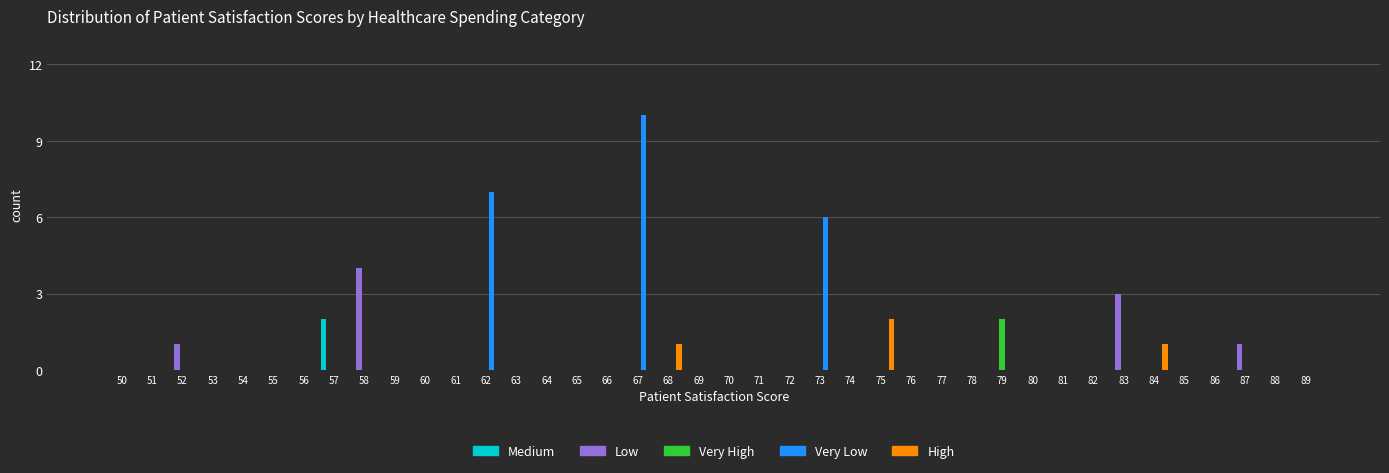

Where is Very Low nearest to the value 5?

73